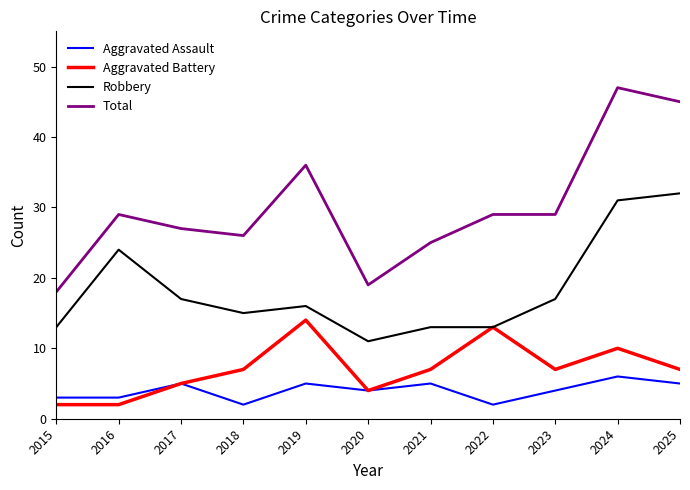

True or false: Aggravated Assault has a value of 3 at 2024.

False